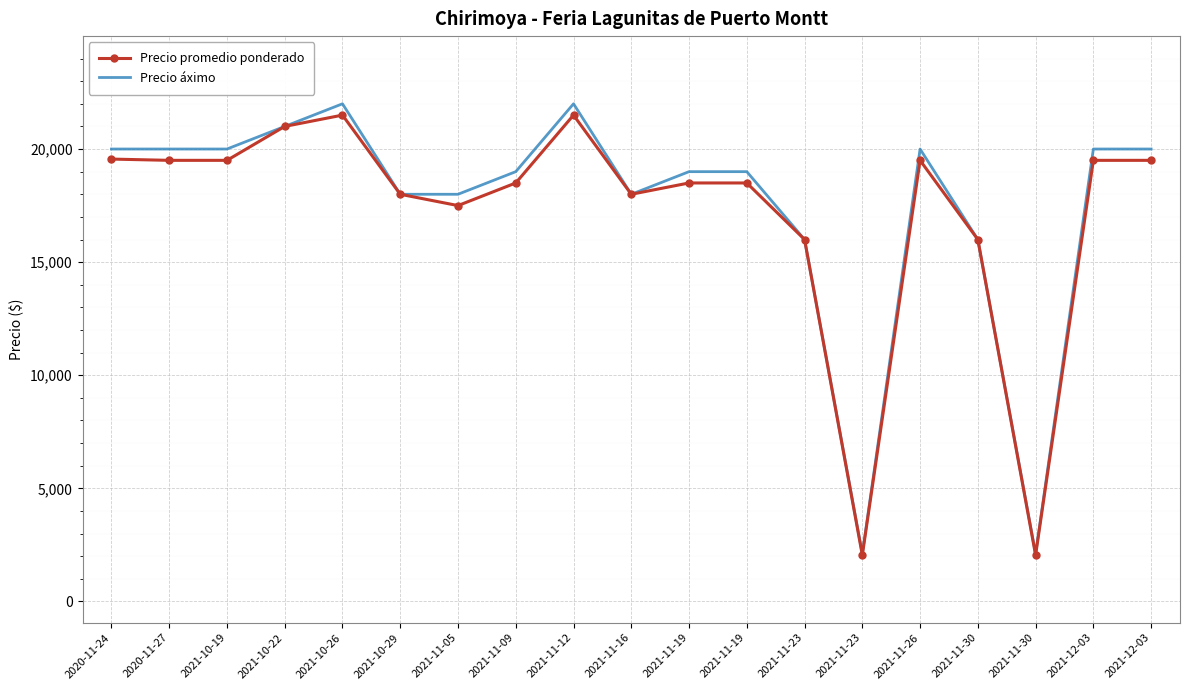

What are all the series names shown in the legend?

Precio promedio ponderado, Precio áximo